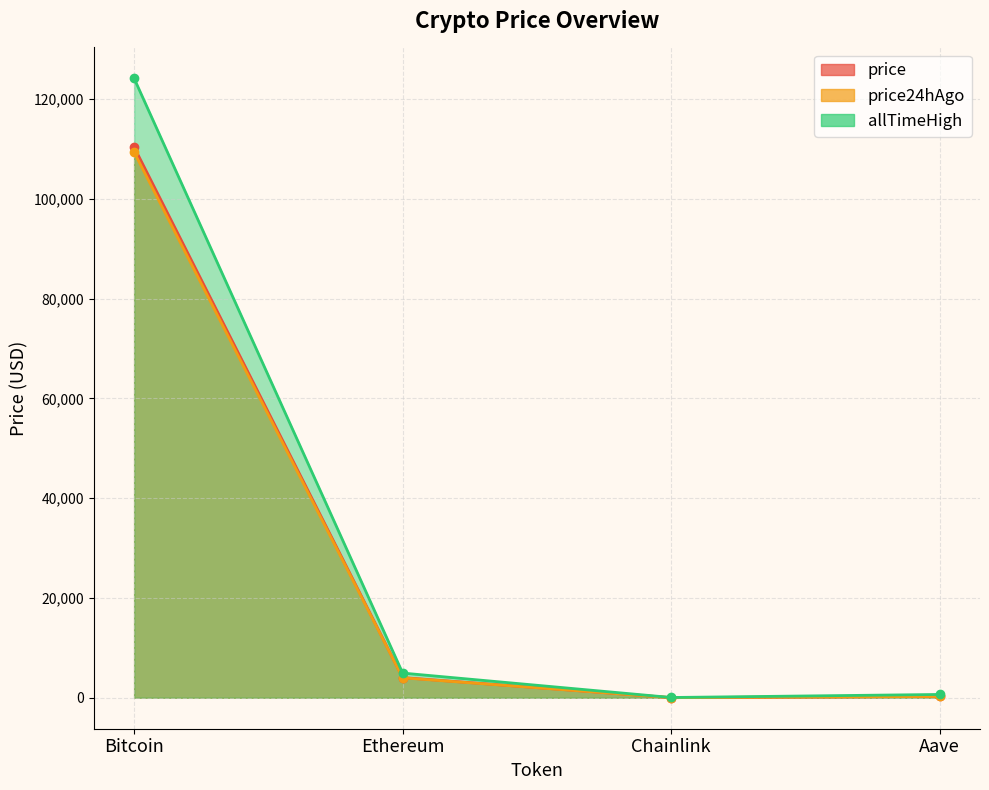

What is the total value across all series at Chainlink?

94.7